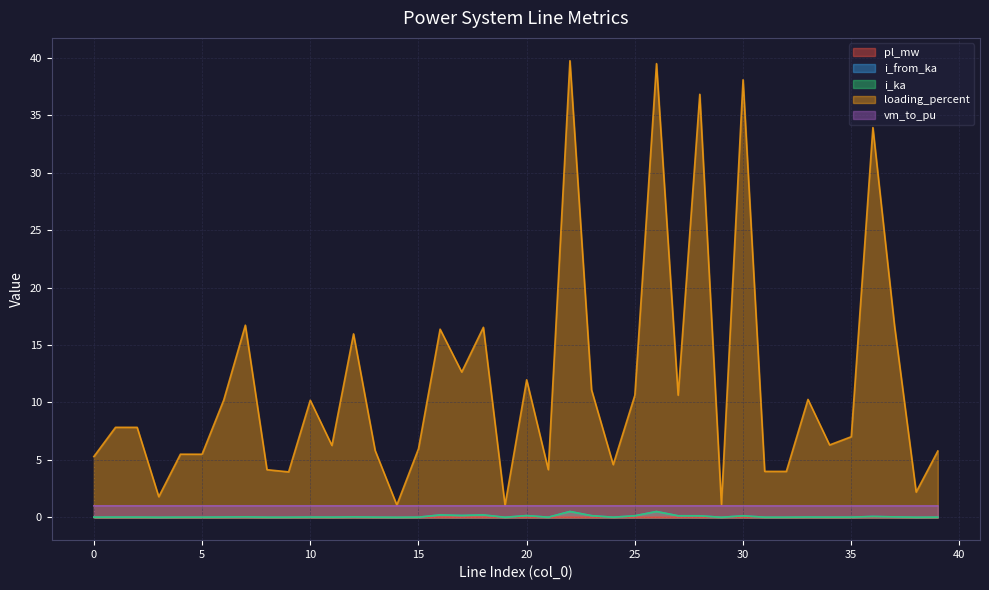

What is the sum of the loading_percent values at 16 and 19?

17.4